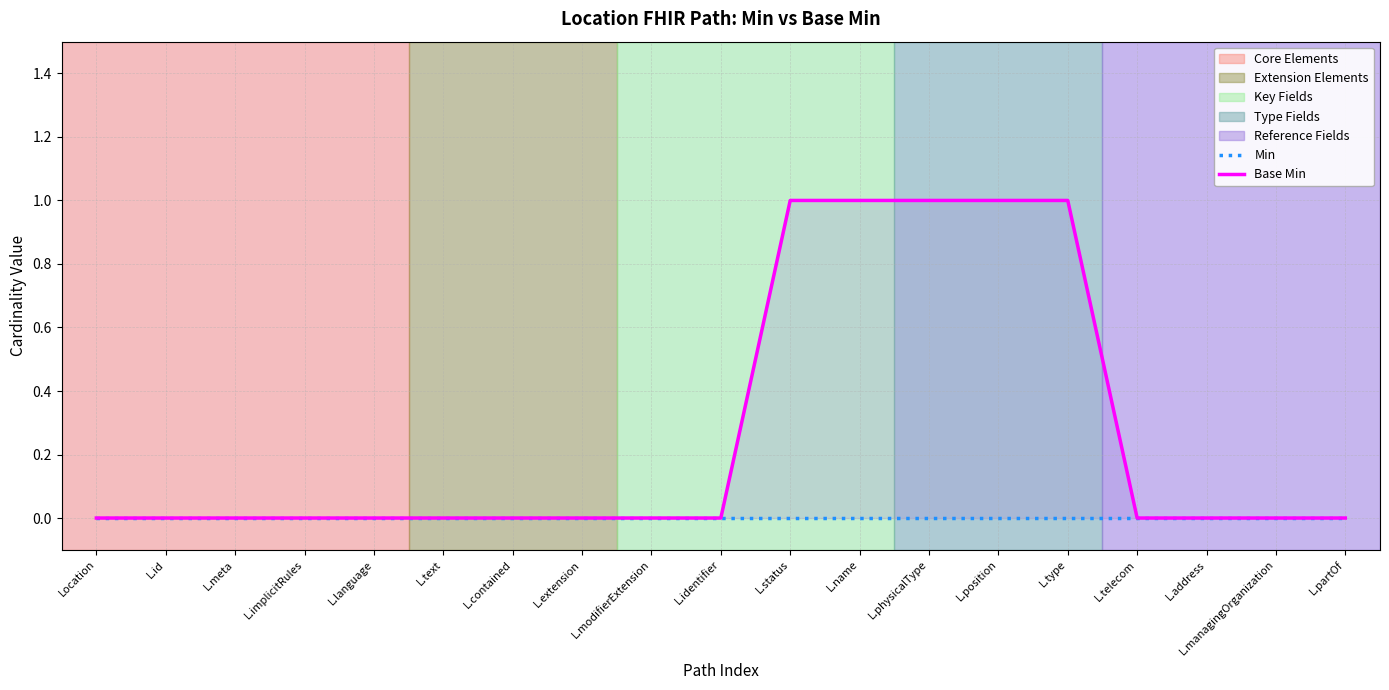

The Min series shows 0 at L.physicalType. True or false?

True